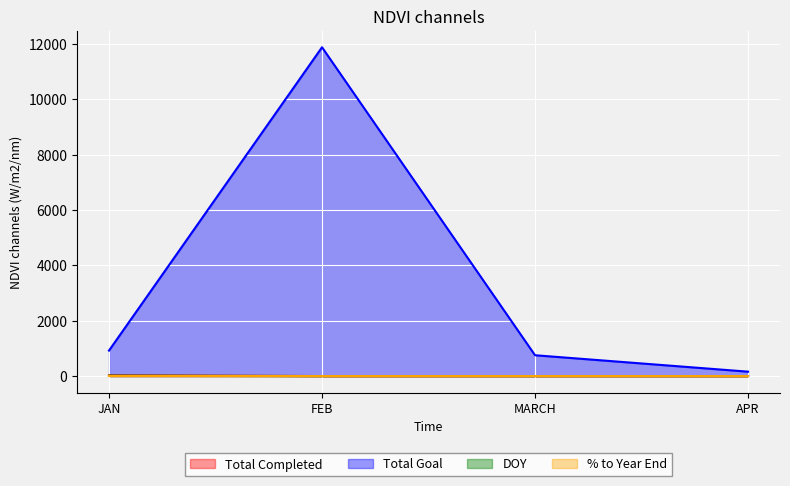

What is the total value across all series at APR?

159.0